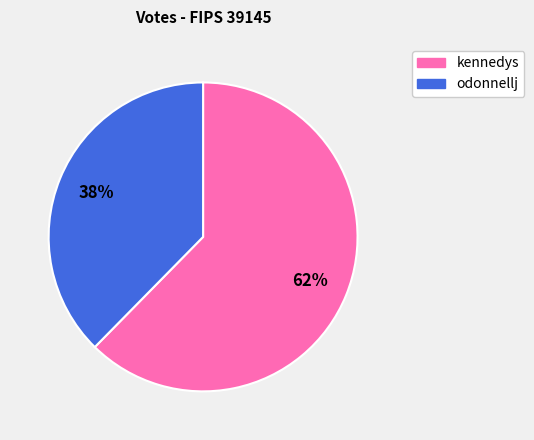

Which slice is the largest?

kennedys